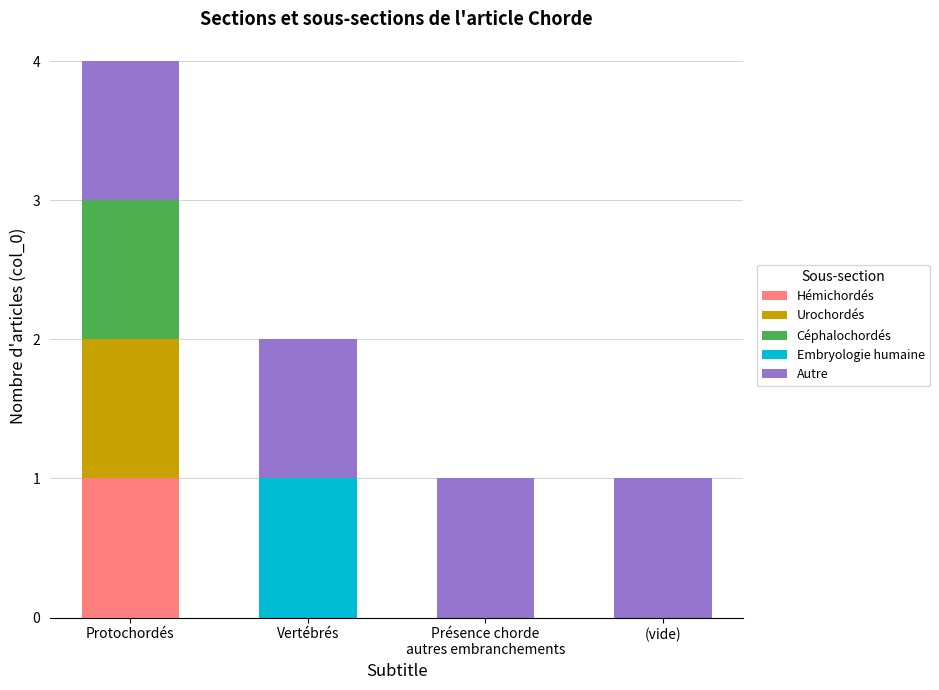

At which category is the sum across all series the highest?

Protochordés